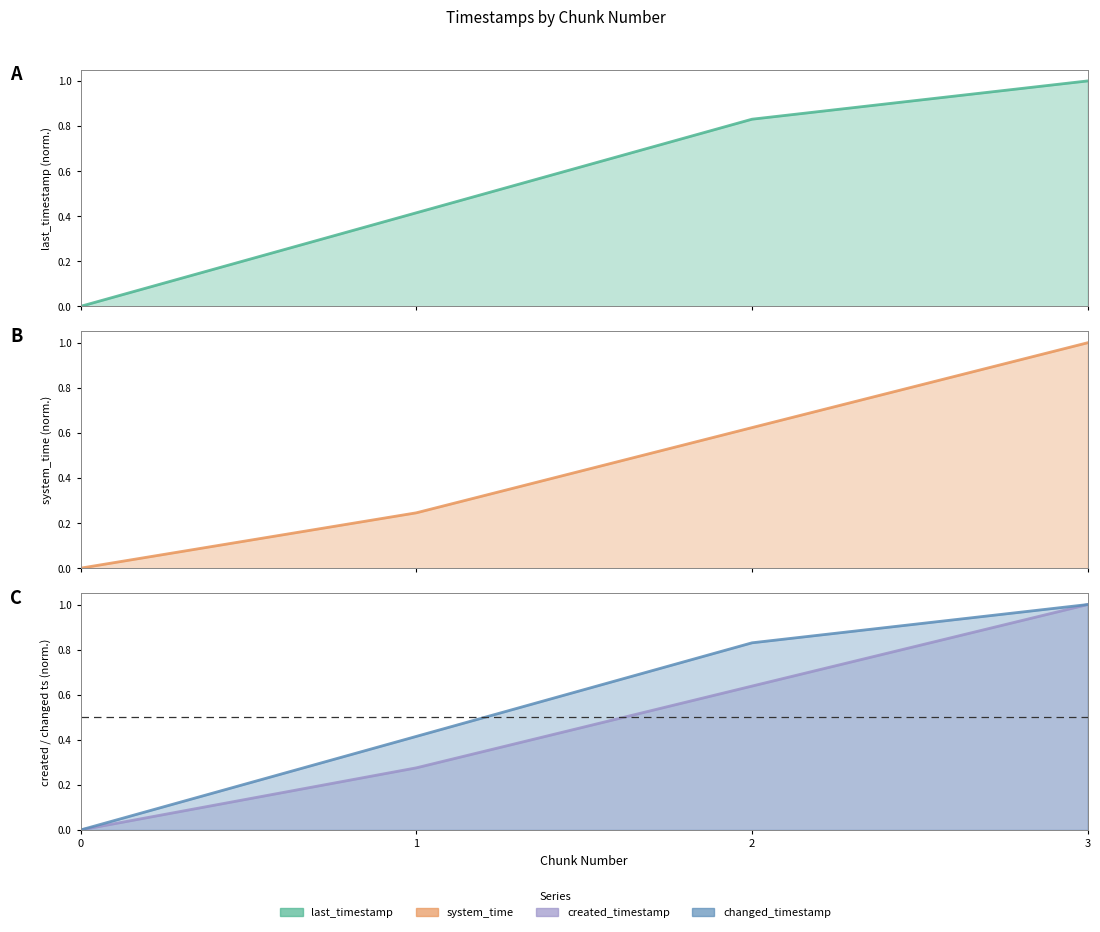

What is the maximum value shown in the chart?

1.0